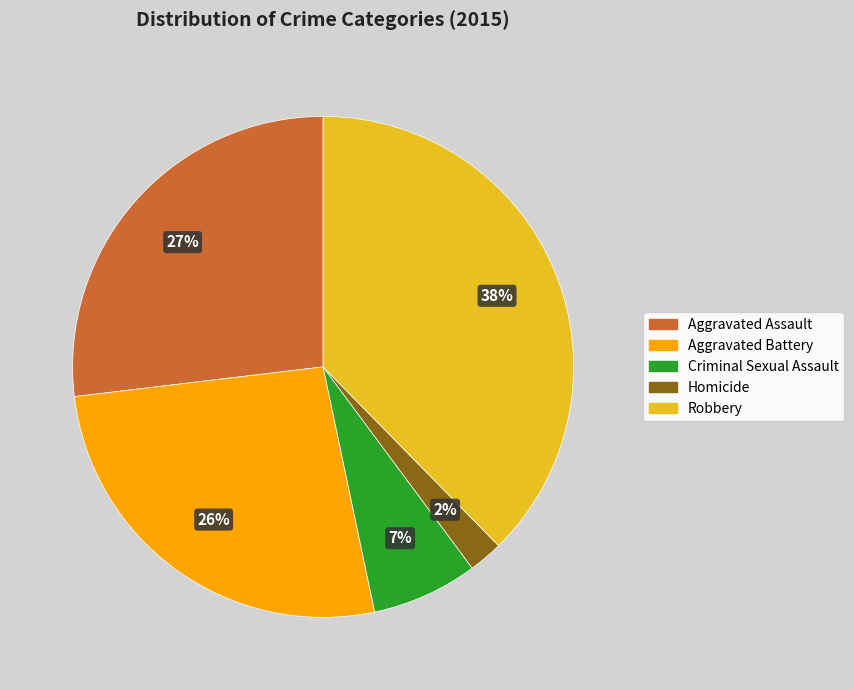

Is Aggravated Assault the majority of the pie?

No